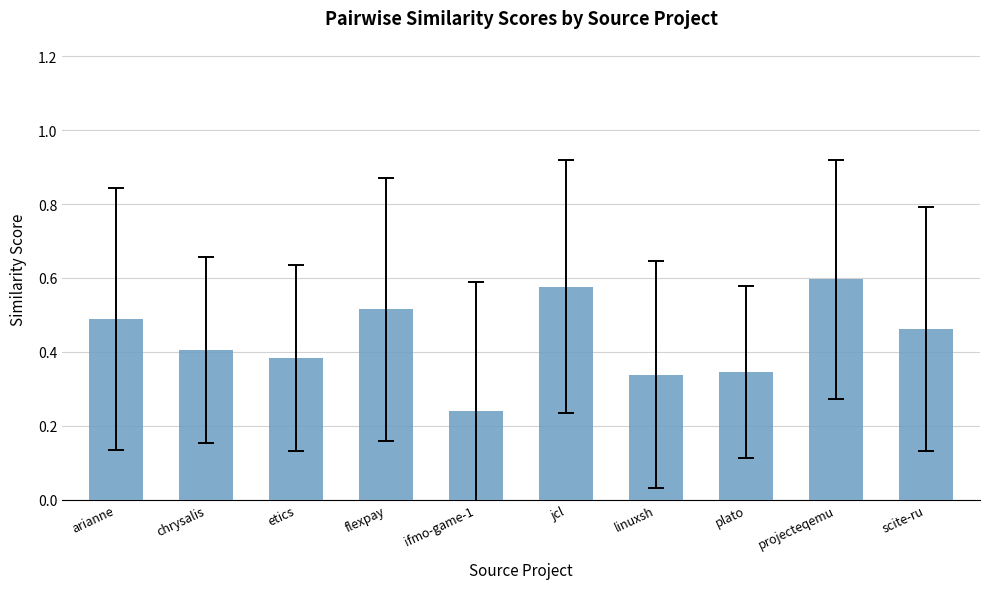

True or false: the data shows 0.5 at flexpay.

True